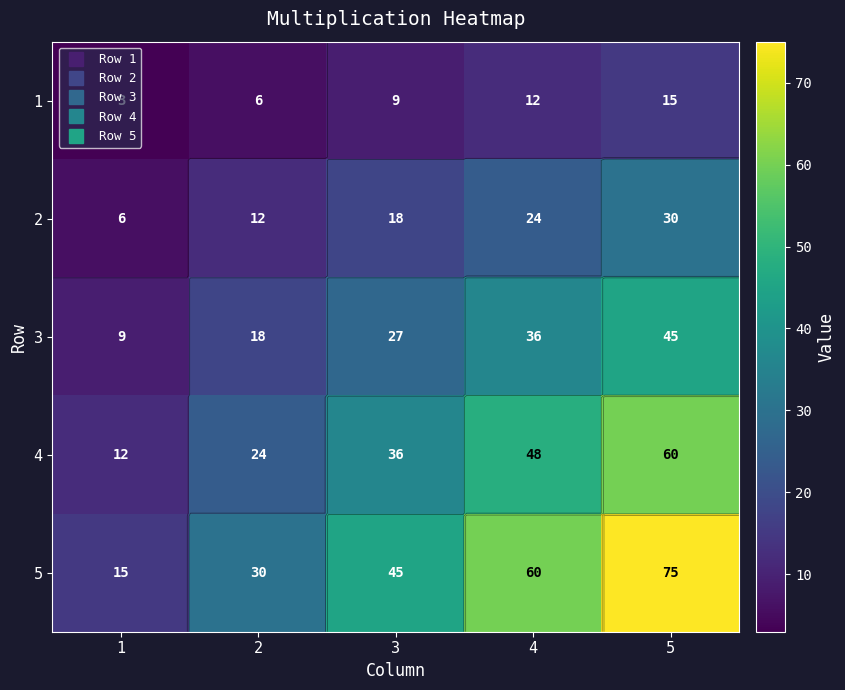

Which series has the widest spread of values?

5